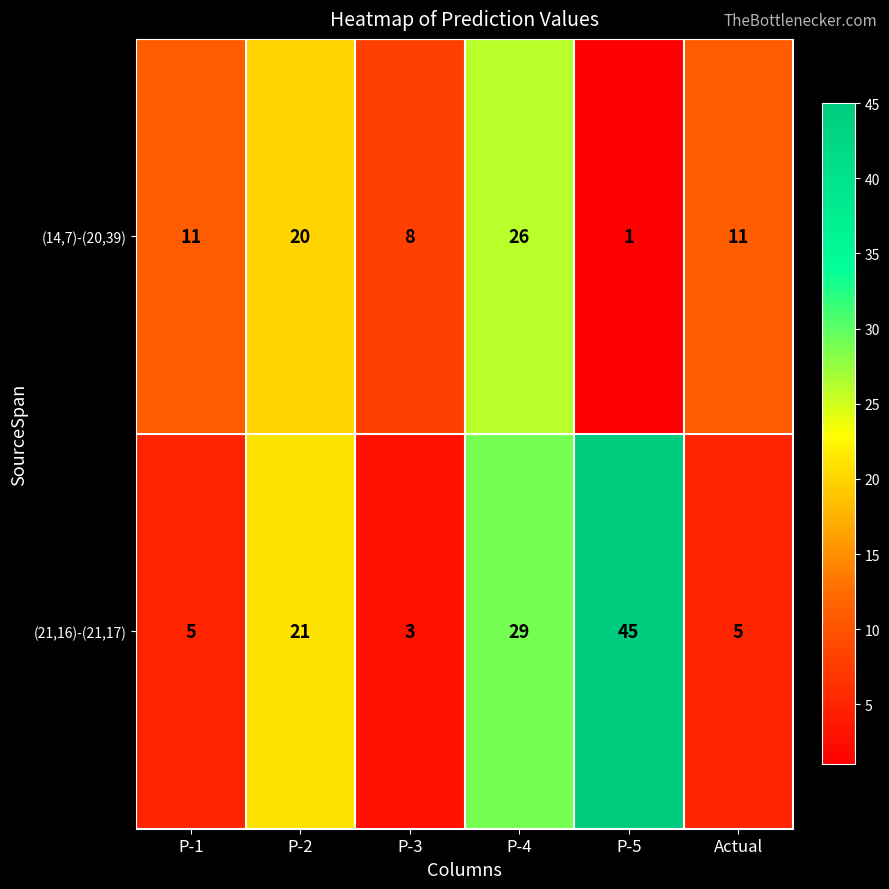

Reading left to right, extract all data points from this chart.

(14,7)-(20,39): P-1=11	P-2=20	P-3=8	P-4=26	P-5=1	Actual=11
(21,16)-(21,17): P-1=5	P-2=21	P-3=3	P-4=29	P-5=45	Actual=5